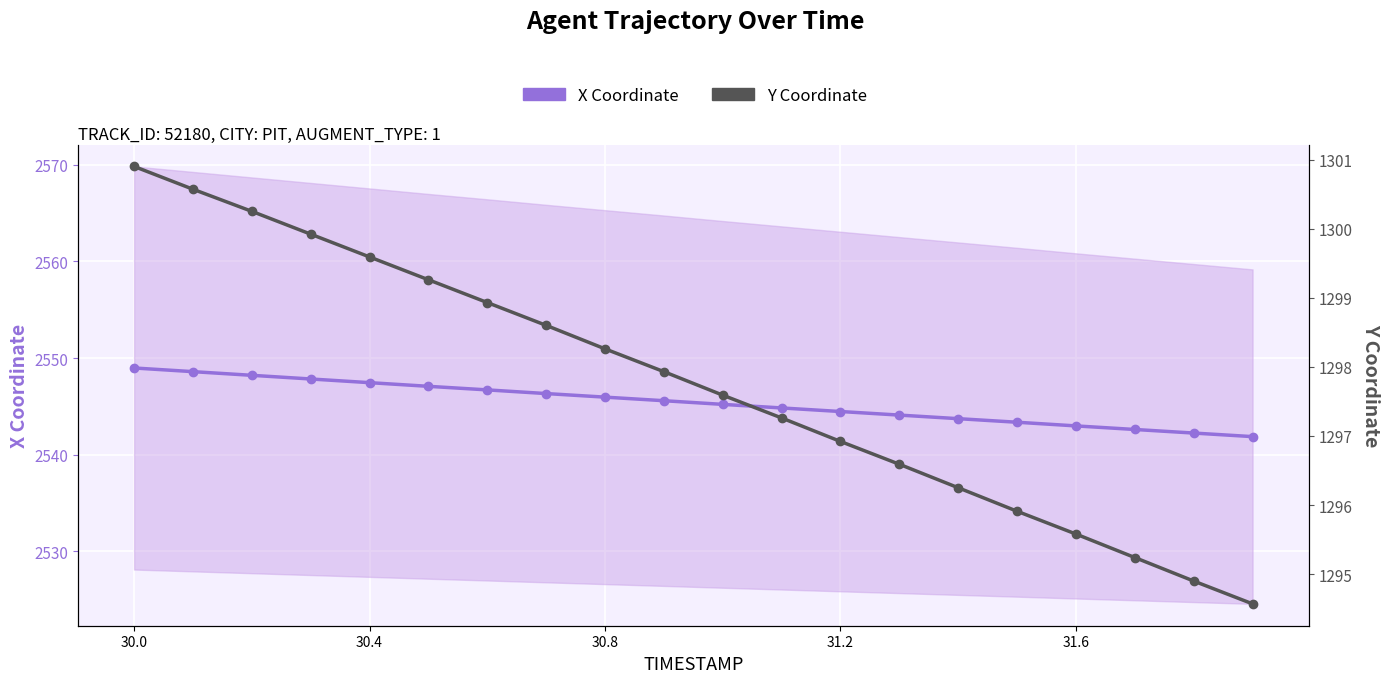

At which label does X Coordinate first exceed 2545?

30.0